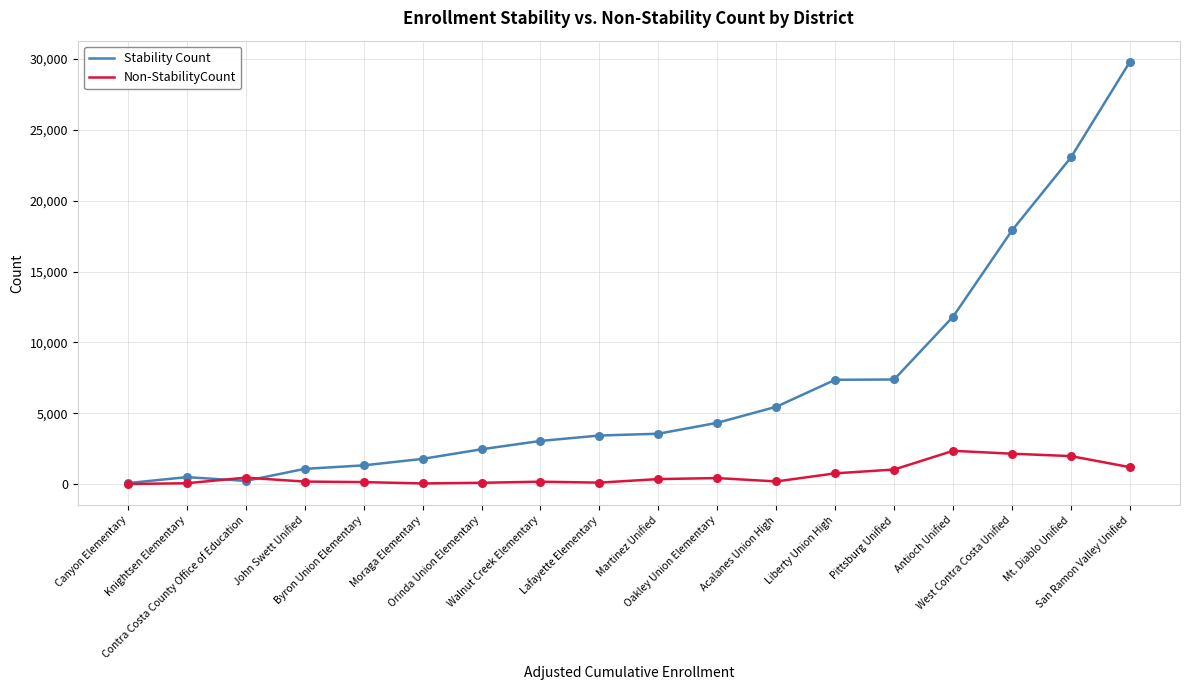

What are all the series names shown in the legend?

Stability Count, Non-StabilityCount